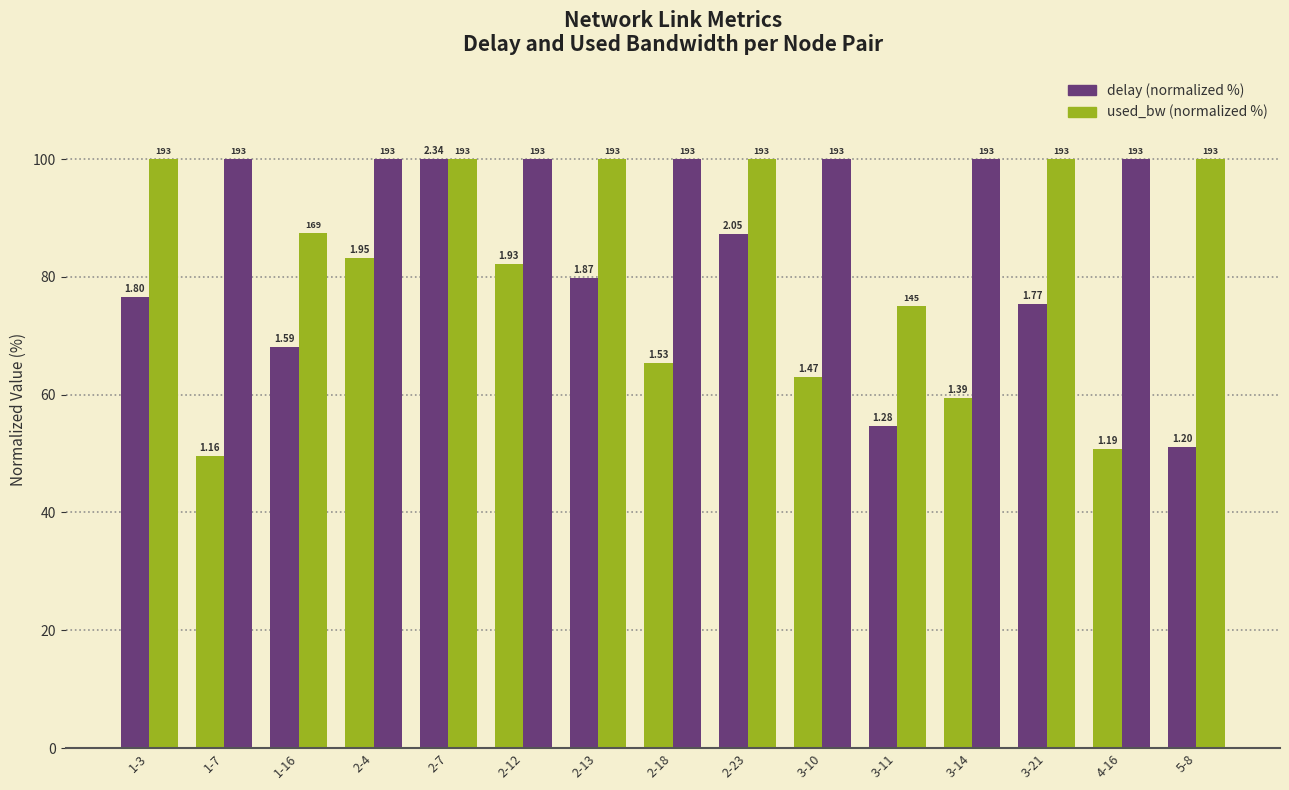

How many bars are there in total?

30